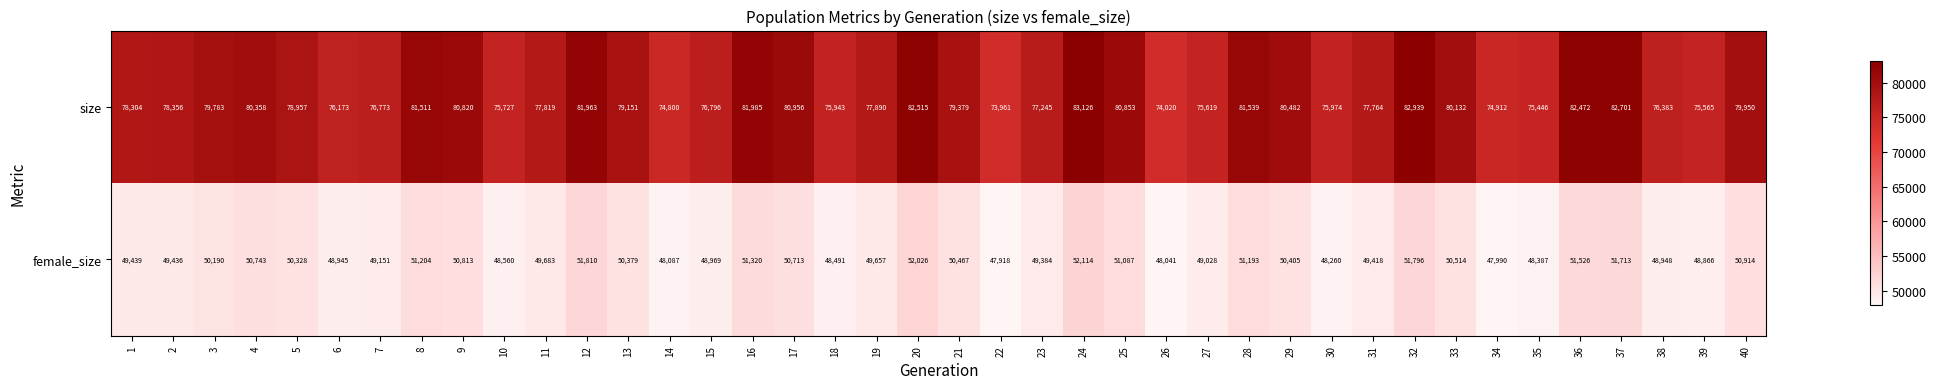

The female_size series shows 24223 at 10. True or false?

False